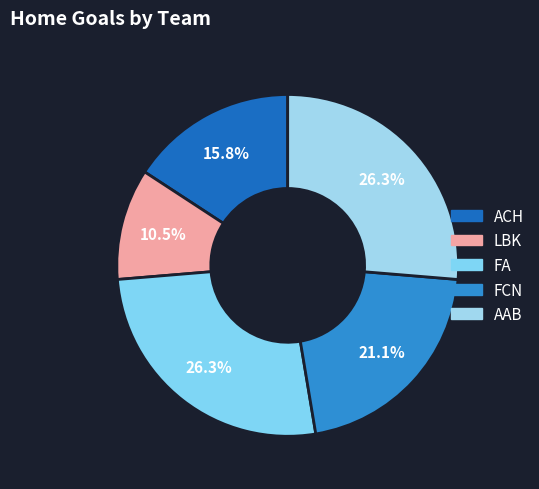

Count the number of slices in the pie.

5